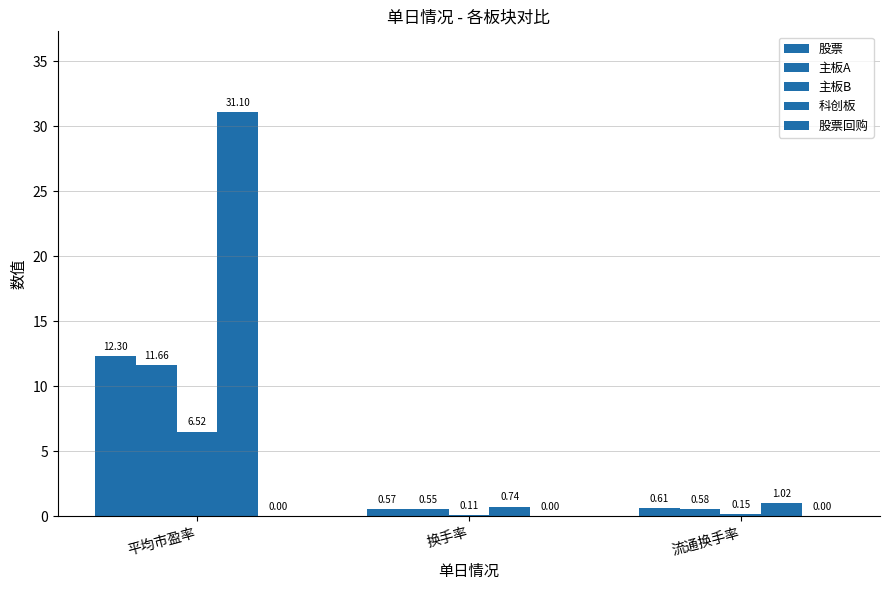

At which label is 主板B closest to 3?

流通换手率